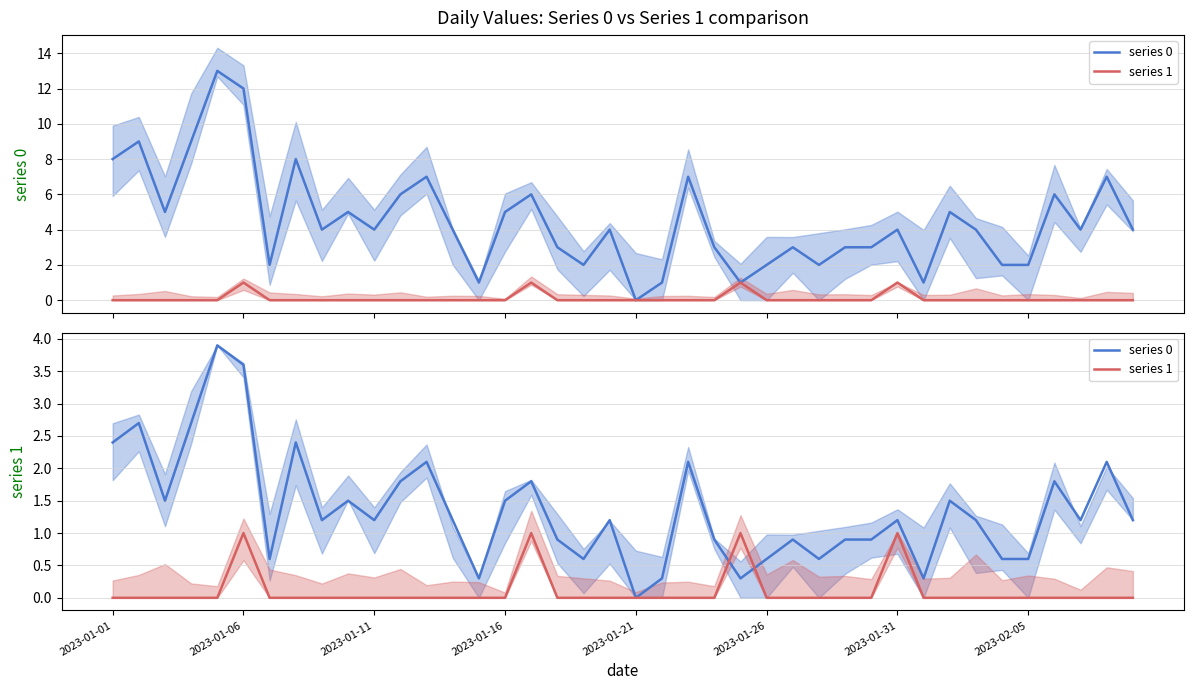

Where do series 1 and series 0 first cross each other?

23 and 24